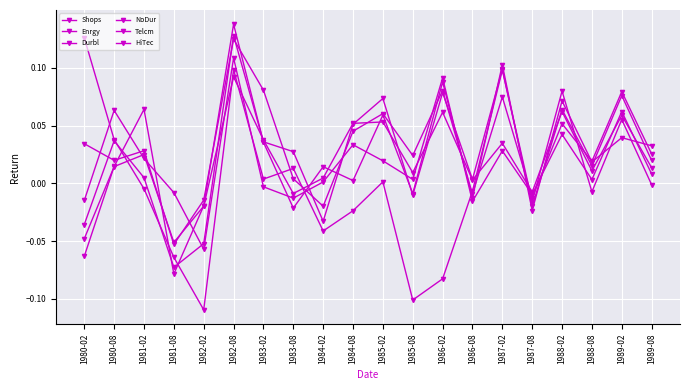

Which series ends up on top after the final intersection of Durbl and Telcm?

Durbl